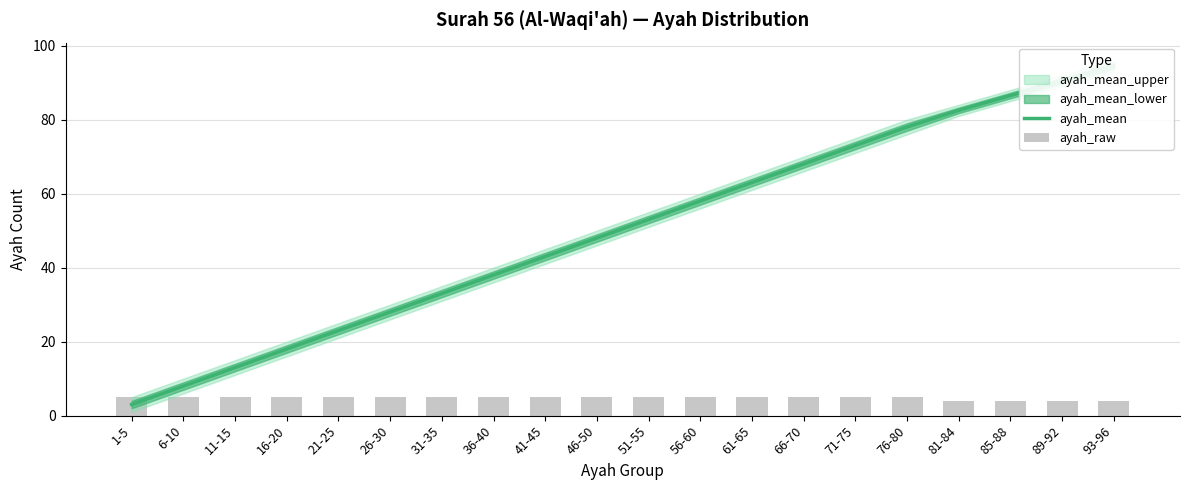

What is the difference between the ayah_raw values at 6-10 and 93-96?

1.0